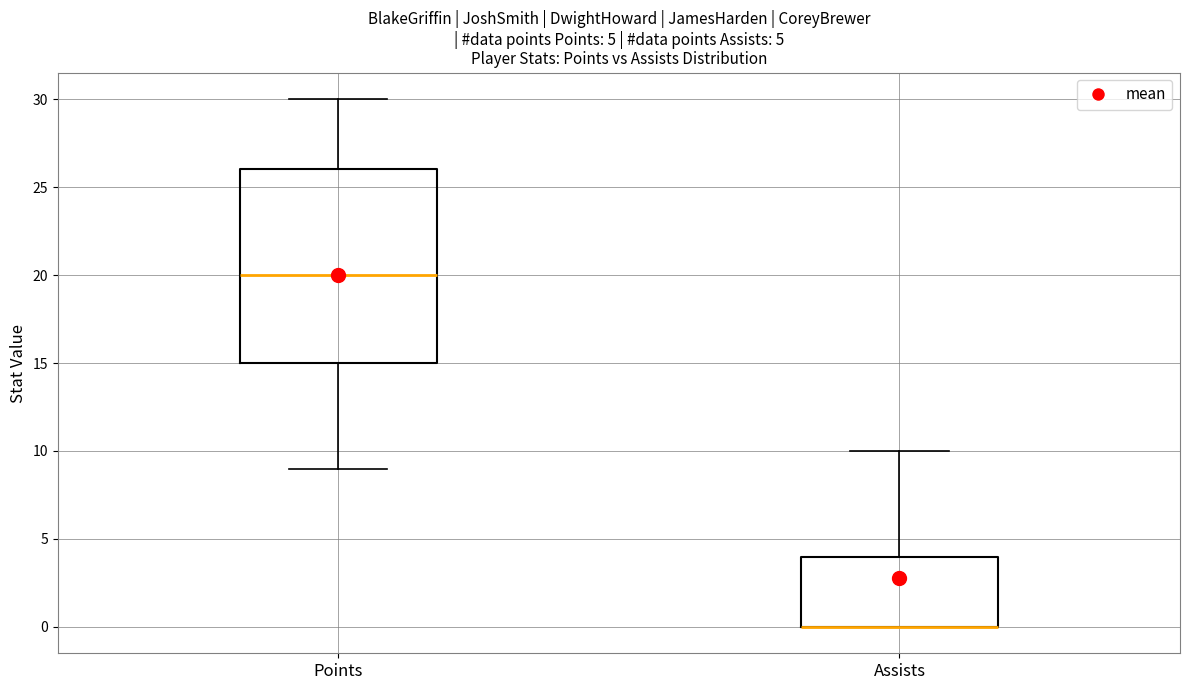

Comparing the boxes themselves (not the whiskers), which one is the tallest?

Points